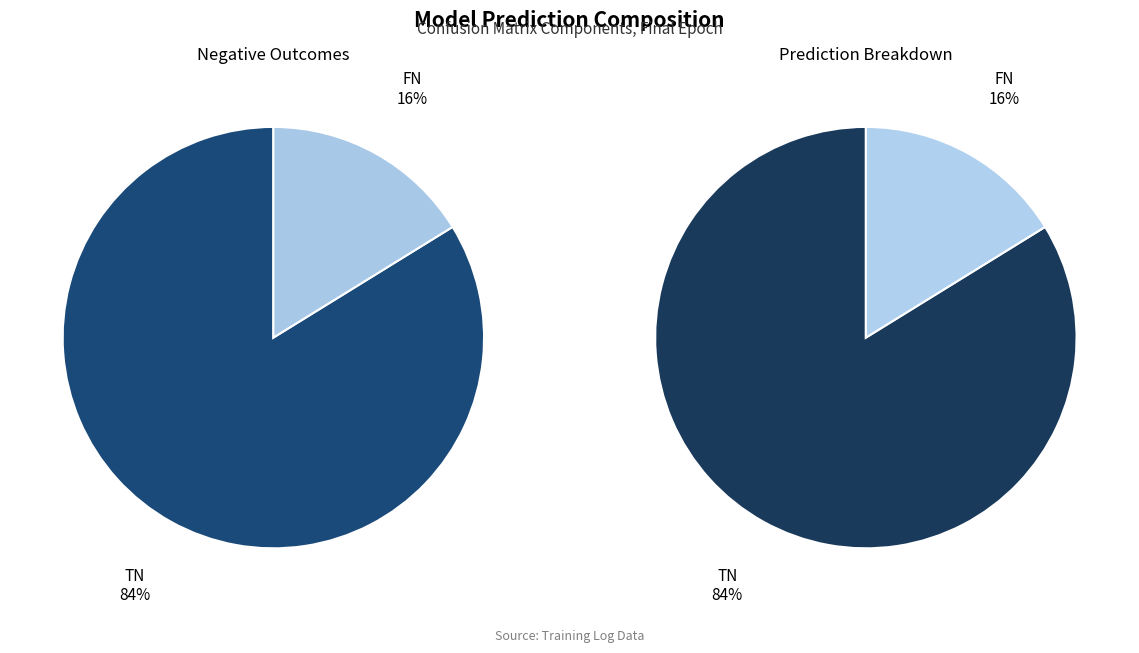

How many slices are in this pie chart?

4